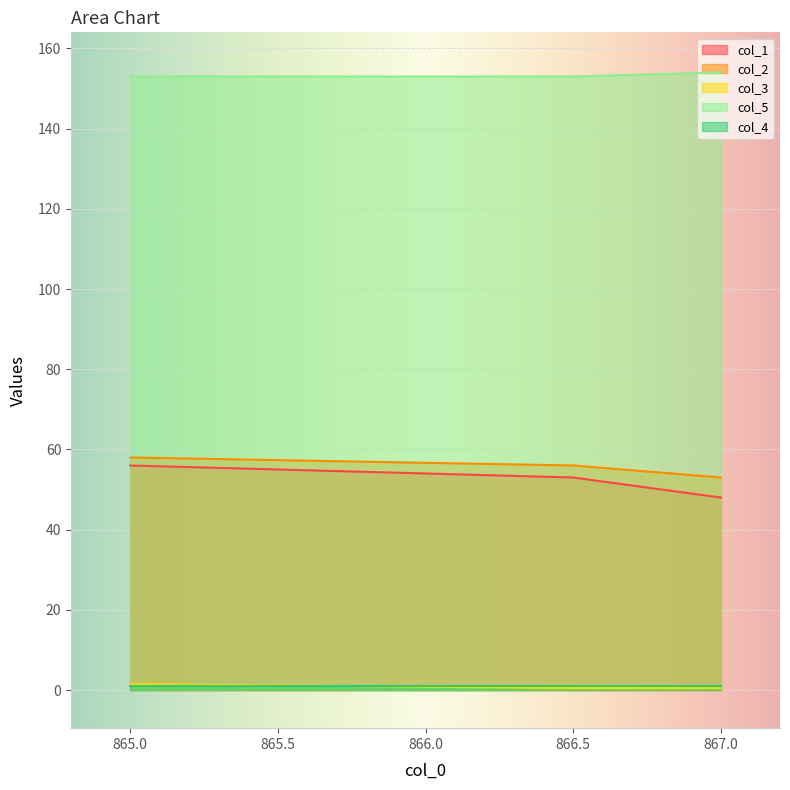

Which series has the largest total across all categories?

col_5